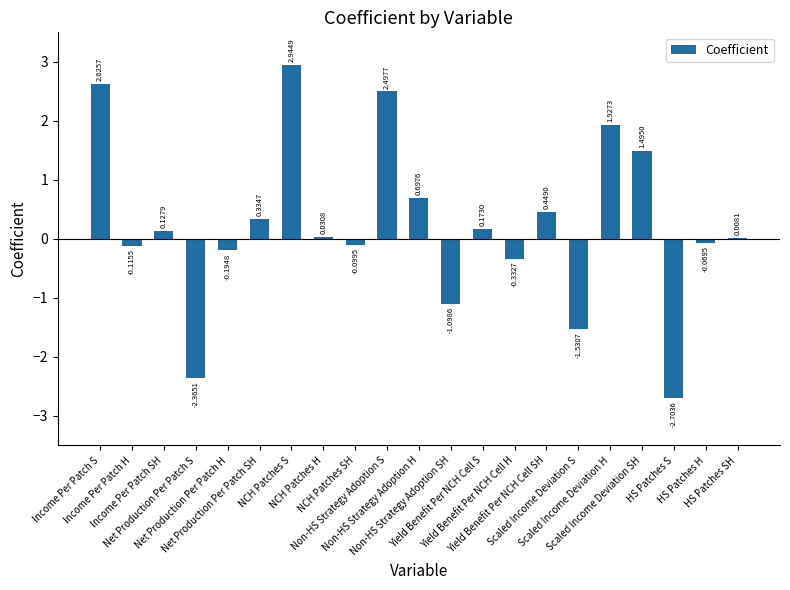

What is the change in value from Scaled Income Deviation H to HS Patches SH?

-1.9